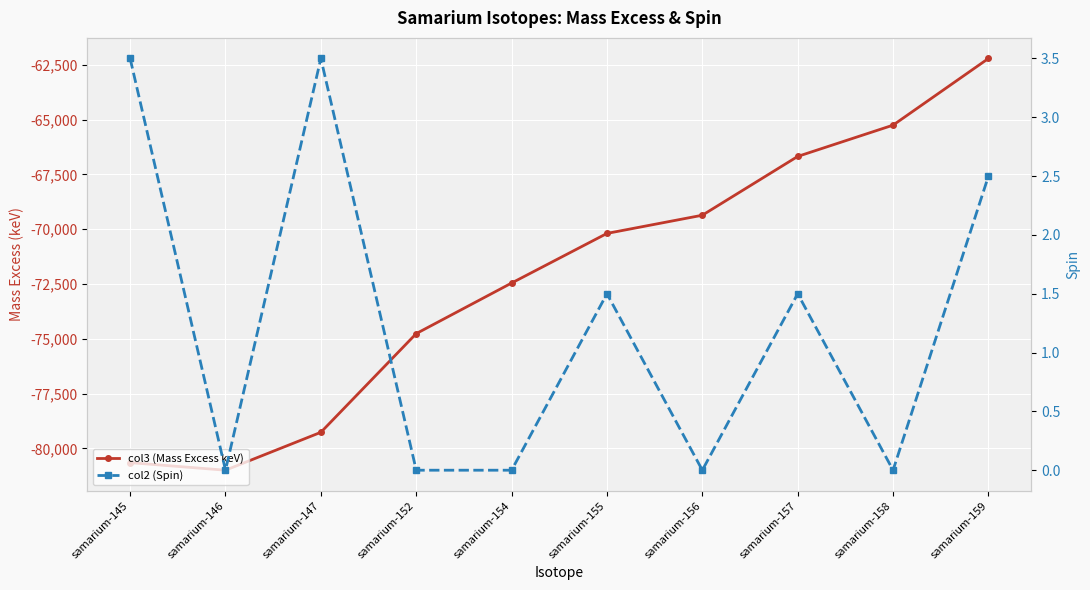

Reading right to left, what are all the values shown in this chart?

col3 (Mass Excess keV): -62207.8	-65250.2	-66677.6	-69360.4	-70190.8	-72455.2	-74762.6	-79266.4	-80996.3	-80651.3
col2 (Spin): 2.5	0.0	1.5	0.0	1.5	0.0	0.0	3.5	0.0	3.5